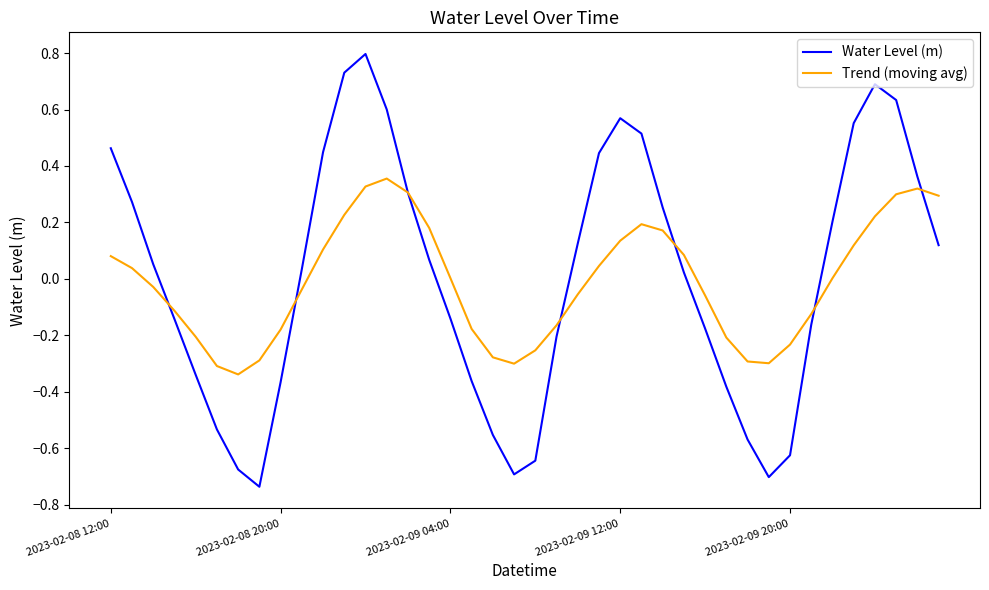

Which series has the largest range (max minus min)?

Water Level (m)